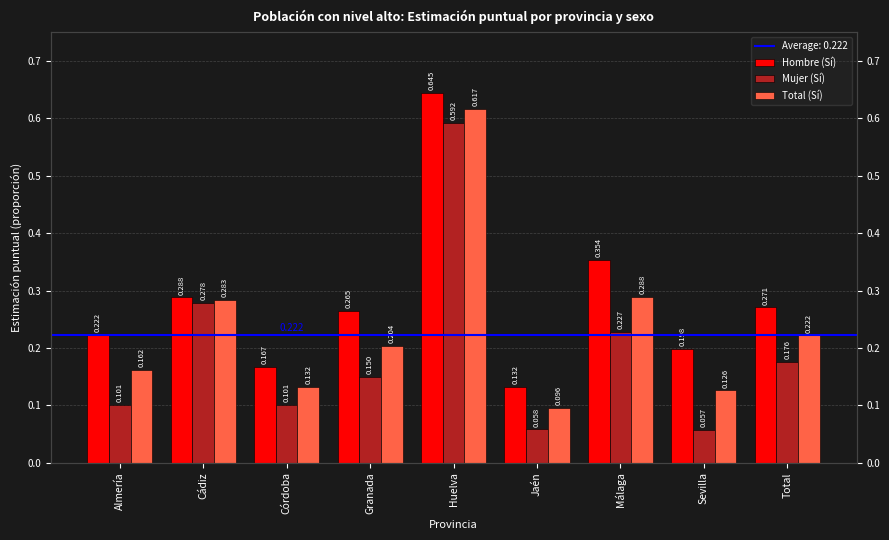

What is the difference between the maximum and second lowest values in the Mujer (Sí) series?

0.5